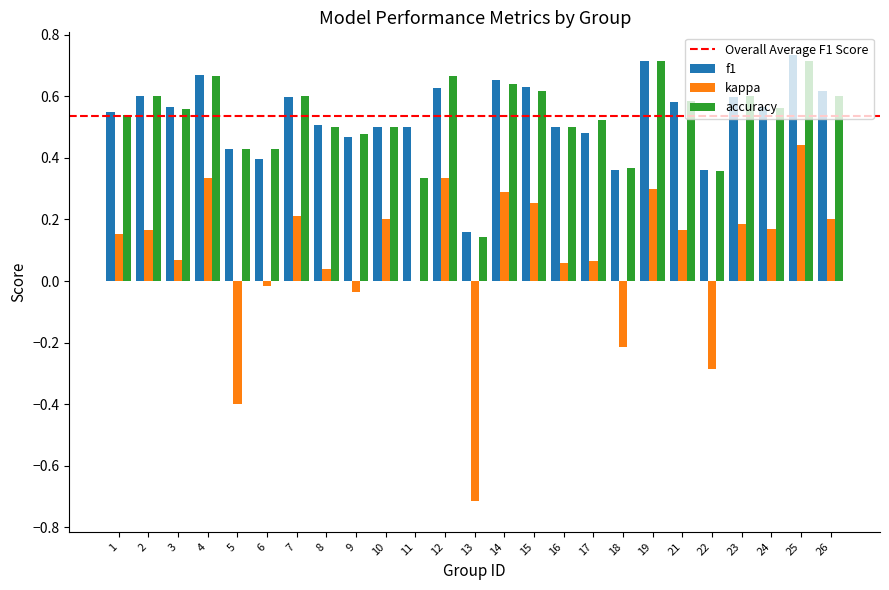

The f1 series shows 0.6 at 26. True or false?

True